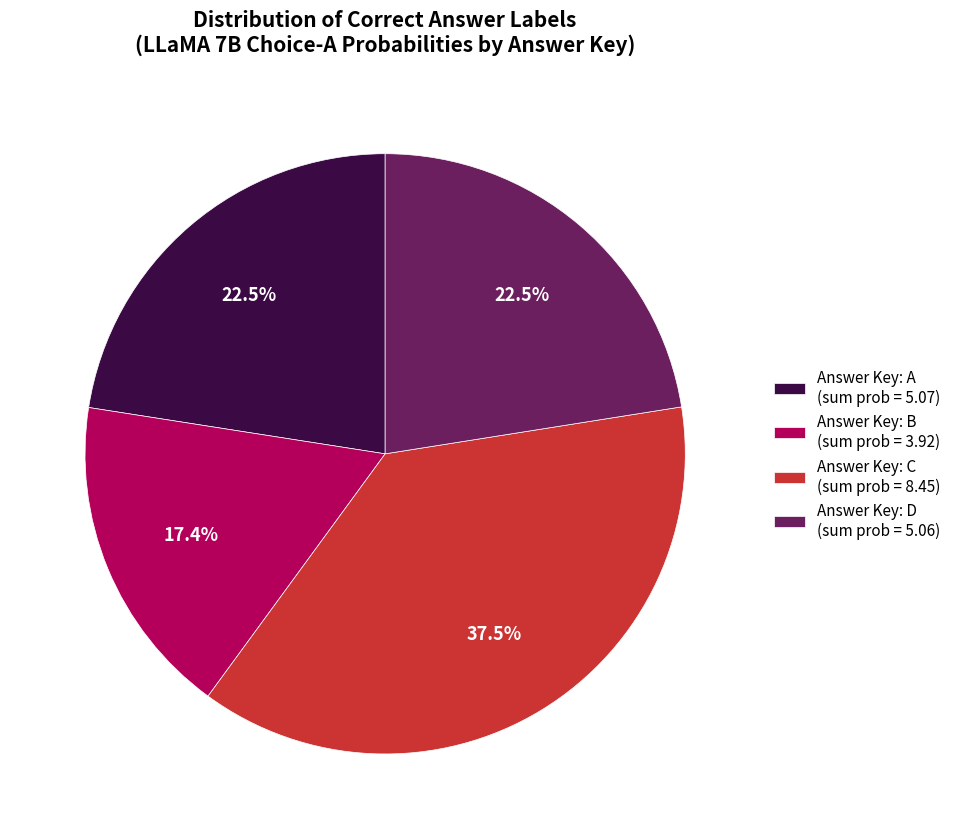

Between Answer Key: B (sum prob = 3.92) and Answer Key: D (sum prob = 5.06), which is larger?

Answer Key: D (sum prob = 5.06)